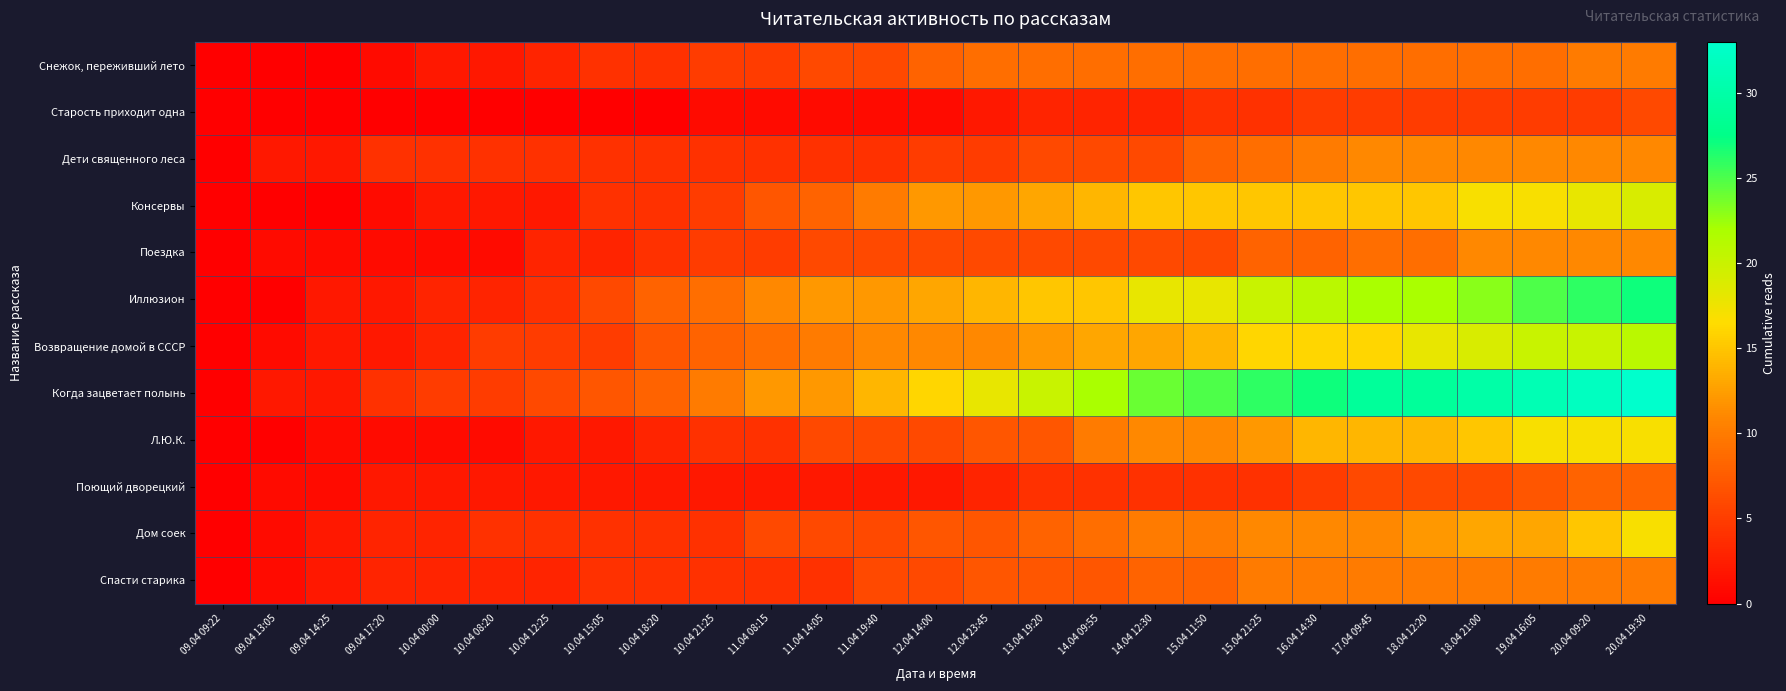

Reading left to right, extract all data points from this chart.

Снежок, переживший лето: 09.04 09:22=0	09.04 13:05=0	09.04 14:25=0	09.04 17:20=1	10.04 00:00=2	10.04 08:20=2	10.04 12:25=3	10.04 15:05=4	10.04 18:20=4	10.04 21:25=5	11.04 08:15=5	11.04 14:05=6	11.04 19:40=6	12.04 14:00=8	12.04 23:45=9	13.04 19:20=9	14.04 09:55=9	14.04 12:30=9	15.04 11:50=9	15.04 21:25=9	16.04 14:30=9	17.04 09:45=9	18.04 12:20=9	18.04 21:00=9	19.04 16:05=9	20.04 09:20=10	20.04 19:30=10
Старость приходит одна: 09.04 09:22=0	09.04 13:05=0	09.04 14:25=0	09.04 17:20=0	10.04 00:00=0	10.04 08:20=0	10.04 12:25=0	10.04 15:05=0	10.04 18:20=0	10.04 21:25=1	11.04 08:15=1	11.04 14:05=1	11.04 19:40=1	12.04 14:00=1	12.04 23:45=2	13.04 19:20=3	14.04 09:55=3	14.04 12:30=3	15.04 11:50=4	15.04 21:25=4	16.04 14:30=5	17.04 09:45=5	18.04 12:20=5	18.04 21:00=5	19.04 16:05=5	20.04 09:20=5	20.04 19:30=6
Дети священного леса: 09.04 09:22=0	09.04 13:05=2	09.04 14:25=2	09.04 17:20=4	10.04 00:00=4	10.04 08:20=4	10.04 12:25=4	10.04 15:05=4	10.04 18:20=4	10.04 21:25=4	11.04 08:15=4	11.04 14:05=4	11.04 19:40=4	12.04 14:00=5	12.04 23:45=5	13.04 19:20=6	14.04 09:55=6	14.04 12:30=6	15.04 11:50=8	15.04 21:25=9	16.04 14:30=10	17.04 09:45=11	18.04 12:20=11	18.04 21:00=11	19.04 16:05=11	20.04 09:20=11	20.04 19:30=11
Консервы: 09.04 09:22=0	09.04 13:05=0	09.04 14:25=0	09.04 17:20=1	10.04 00:00=2	10.04 08:20=2	10.04 12:25=2	10.04 15:05=4	10.04 18:20=4	10.04 21:25=5	11.04 08:15=7	11.04 14:05=8	11.04 19:40=10	12.04 14:00=12	12.04 23:45=12	13.04 19:20=13	14.04 09:55=14	14.04 12:30=15	15.04 11:50=15	15.04 21:25=15	16.04 14:30=15	17.04 09:45=15	18.04 12:20=15	18.04 21:00=17	19.04 16:05=17	20.04 09:20=18	20.04 19:30=19
Поездка: 09.04 09:22=0	09.04 13:05=1	09.04 14:25=1	09.04 17:20=1	10.04 00:00=1	10.04 08:20=1	10.04 12:25=3	10.04 15:05=3	10.04 18:20=4	10.04 21:25=5	11.04 08:15=5	11.04 14:05=6	11.04 19:40=6	12.04 14:00=6	12.04 23:45=6	13.04 19:20=6	14.04 09:55=6	14.04 12:30=6	15.04 11:50=6	15.04 21:25=8	16.04 14:30=8	17.04 09:45=9	18.04 12:20=9	18.04 21:00=11	19.04 16:05=11	20.04 09:20=11	20.04 19:30=11
Иллюзион: 09.04 09:22=0	09.04 13:05=0	09.04 14:25=2	09.04 17:20=2	10.04 00:00=3	10.04 08:20=3	10.04 12:25=4	10.04 15:05=6	10.04 18:20=8	10.04 21:25=9	11.04 08:15=11	11.04 14:05=12	11.04 19:40=12	12.04 14:00=13	12.04 23:45=14	13.04 19:20=15	14.04 09:55=15	14.04 12:30=18	15.04 11:50=18	15.04 21:25=20	16.04 14:30=21	17.04 09:45=22	18.04 12:20=22	18.04 21:00=23	19.04 16:05=25	20.04 09:20=26	20.04 19:30=27
Возвращение домой в СССР: 09.04 09:22=0	09.04 13:05=1	09.04 14:25=2	09.04 17:20=2	10.04 00:00=3	10.04 08:20=5	10.04 12:25=5	10.04 15:05=5	10.04 18:20=7	10.04 21:25=8	11.04 08:15=9	11.04 14:05=10	11.04 19:40=11	12.04 14:00=11	12.04 23:45=11	13.04 19:20=12	14.04 09:55=13	14.04 12:30=13	15.04 11:50=14	15.04 21:25=16	16.04 14:30=16	17.04 09:45=16	18.04 12:20=18	18.04 21:00=19	19.04 16:05=20	20.04 09:20=20	20.04 19:30=21
Когда зацветает полынь: 09.04 09:22=0	09.04 13:05=2	09.04 14:25=2	09.04 17:20=4	10.04 00:00=5	10.04 08:20=5	10.04 12:25=6	10.04 15:05=7	10.04 18:20=8	10.04 21:25=10	11.04 08:15=12	11.04 14:05=12	11.04 19:40=14	12.04 14:00=16	12.04 23:45=18	13.04 19:20=20	14.04 09:55=22	14.04 12:30=24	15.04 11:50=25	15.04 21:25=26	16.04 14:30=27	17.04 09:45=29	18.04 12:20=29	18.04 21:00=30	19.04 16:05=31	20.04 09:20=32	20.04 19:30=33
Л.Ю.К.: 09.04 09:22=0	09.04 13:05=0	09.04 14:25=1	09.04 17:20=1	10.04 00:00=1	10.04 08:20=1	10.04 12:25=2	10.04 15:05=2	10.04 18:20=3	10.04 21:25=4	11.04 08:15=4	11.04 14:05=6	11.04 19:40=6	12.04 14:00=6	12.04 23:45=7	13.04 19:20=7	14.04 09:55=10	14.04 12:30=11	15.04 11:50=11	15.04 21:25=12	16.04 14:30=14	17.04 09:45=14	18.04 12:20=14	18.04 21:00=15	19.04 16:05=17	20.04 09:20=17	20.04 19:30=17
Поющий дворецкий: 09.04 09:22=0	09.04 13:05=1	09.04 14:25=1	09.04 17:20=2	10.04 00:00=2	10.04 08:20=2	10.04 12:25=2	10.04 15:05=2	10.04 18:20=2	10.04 21:25=2	11.04 08:15=2	11.04 14:05=2	11.04 19:40=2	12.04 14:00=2	12.04 23:45=3	13.04 19:20=4	14.04 09:55=4	14.04 12:30=4	15.04 11:50=4	15.04 21:25=4	16.04 14:30=5	17.04 09:45=6	18.04 12:20=6	18.04 21:00=6	19.04 16:05=7	20.04 09:20=8	20.04 19:30=8
Дом соек: 09.04 09:22=0	09.04 13:05=1	09.04 14:25=2	09.04 17:20=3	10.04 00:00=3	10.04 08:20=4	10.04 12:25=4	10.04 15:05=4	10.04 18:20=4	10.04 21:25=4	11.04 08:15=6	11.04 14:05=6	11.04 19:40=6	12.04 14:00=7	12.04 23:45=7	13.04 19:20=8	14.04 09:55=9	14.04 12:30=10	15.04 11:50=10	15.04 21:25=11	16.04 14:30=11	17.04 09:45=11	18.04 12:20=12	18.04 21:00=13	19.04 16:05=13	20.04 09:20=15	20.04 19:30=17
Спасти старика: 09.04 09:22=0	09.04 13:05=1	09.04 14:25=2	09.04 17:20=3	10.04 00:00=3	10.04 08:20=3	10.04 12:25=3	10.04 15:05=4	10.04 18:20=4	10.04 21:25=4	11.04 08:15=4	11.04 14:05=4	11.04 19:40=6	12.04 14:00=6	12.04 23:45=7	13.04 19:20=7	14.04 09:55=7	14.04 12:30=8	15.04 11:50=8	15.04 21:25=10	16.04 14:30=10	17.04 09:45=10	18.04 12:20=10	18.04 21:00=10	19.04 16:05=10	20.04 09:20=10	20.04 19:30=10